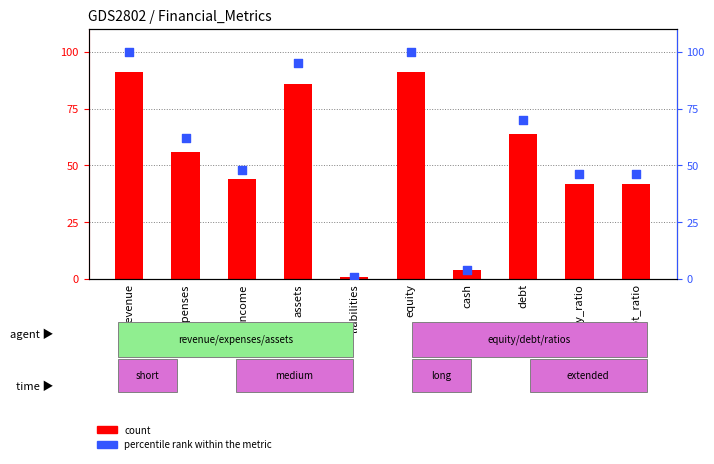

Which series contains the highest Y value?

percentile rank within the metric